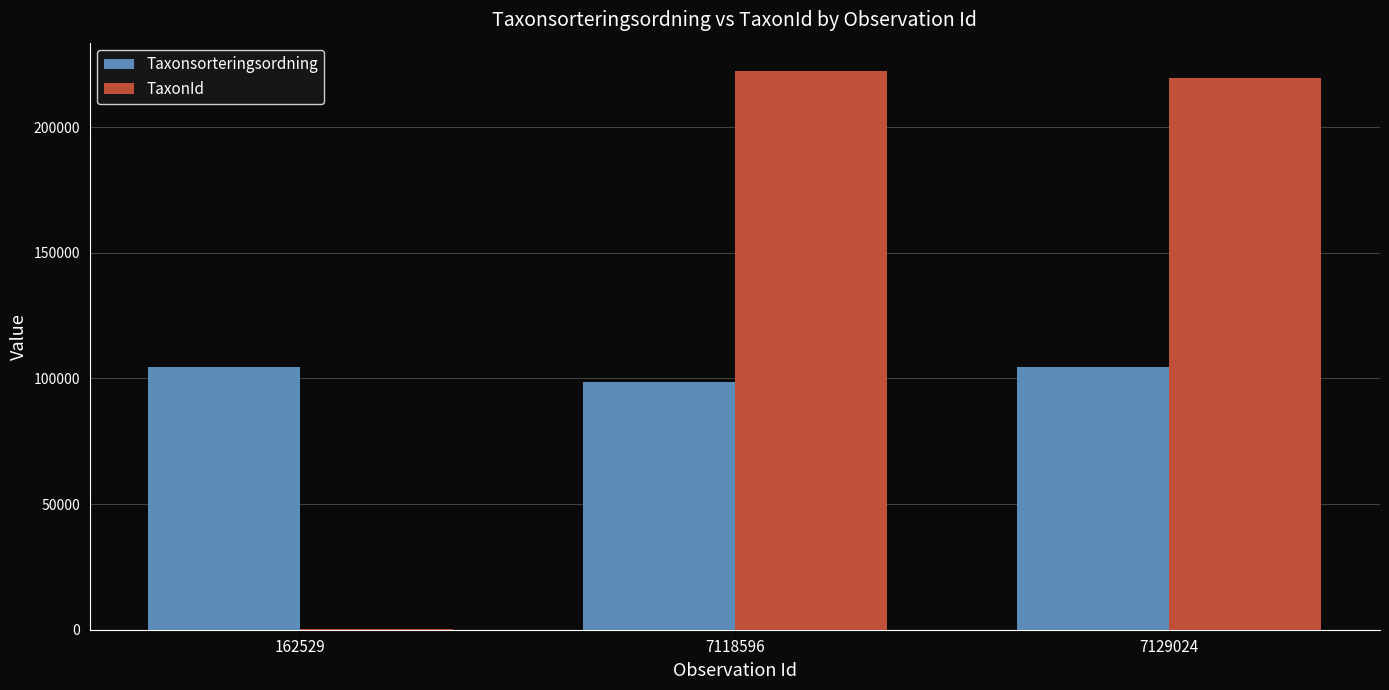

The value of Taxonsorteringsordning at 7129024 is 104490. True or false?

True